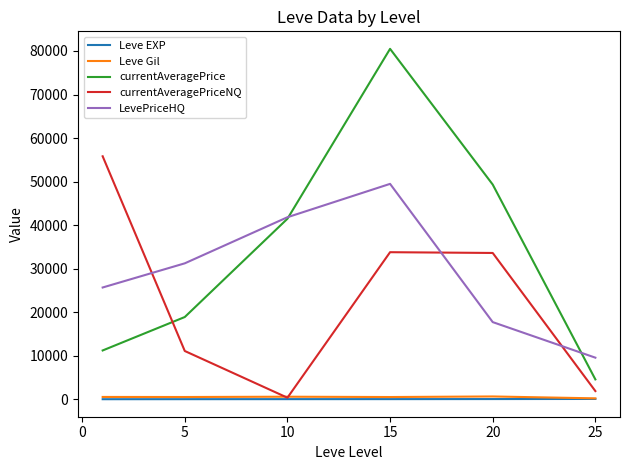

True or false: LevePriceHQ and Leve EXP cross at least once.

False